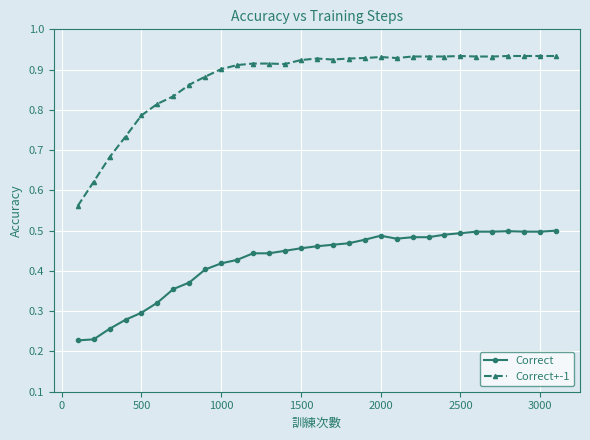

Does the chart have visible grid lines?

Yes